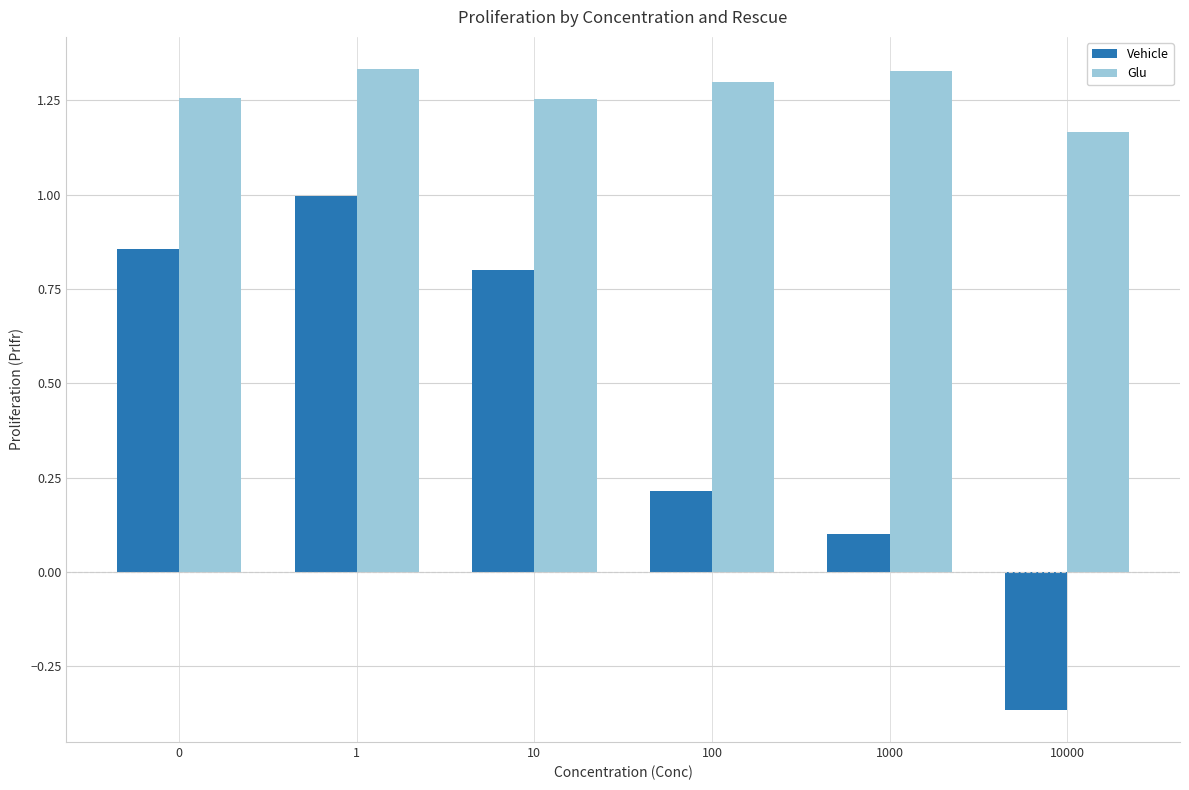

How many data points in Vehicle are above 0?

5